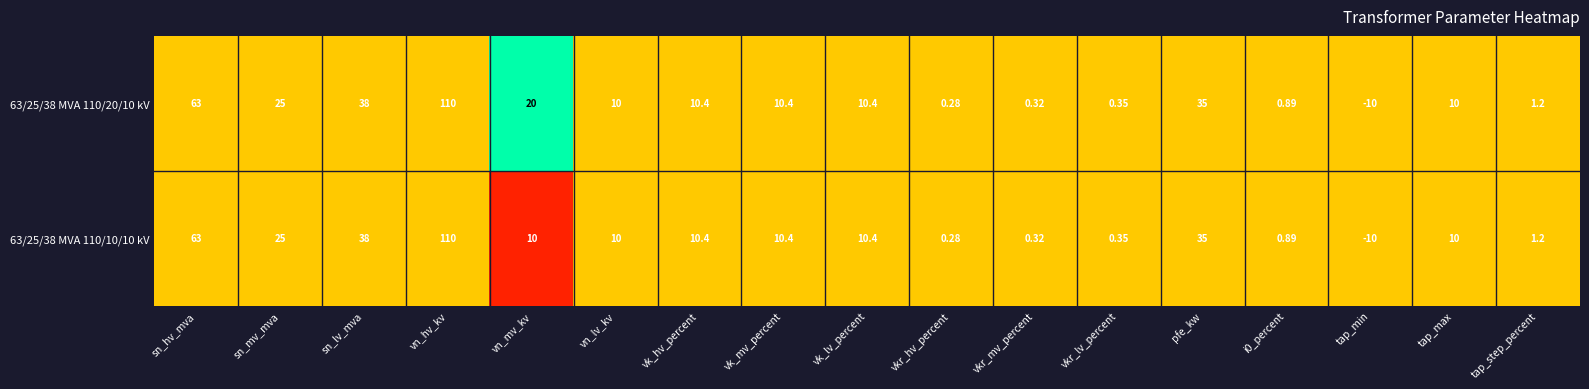

Rank the series by their average value, from lowest to highest.

63/25/38 MVA 110/10/10 kV, 63/25/38 MVA 110/20/10 kV